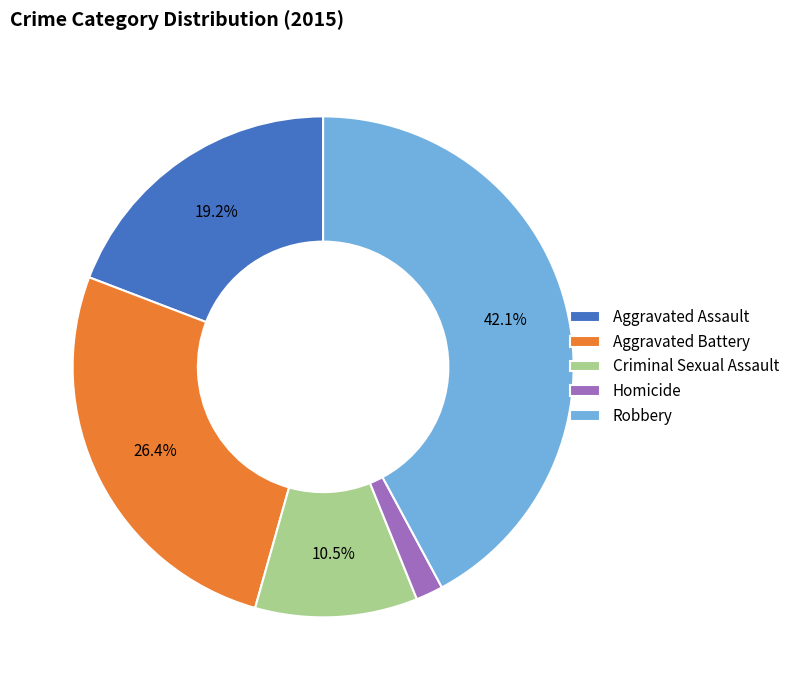

To the nearest percent, what percentage of the pie is Homicide?

2%